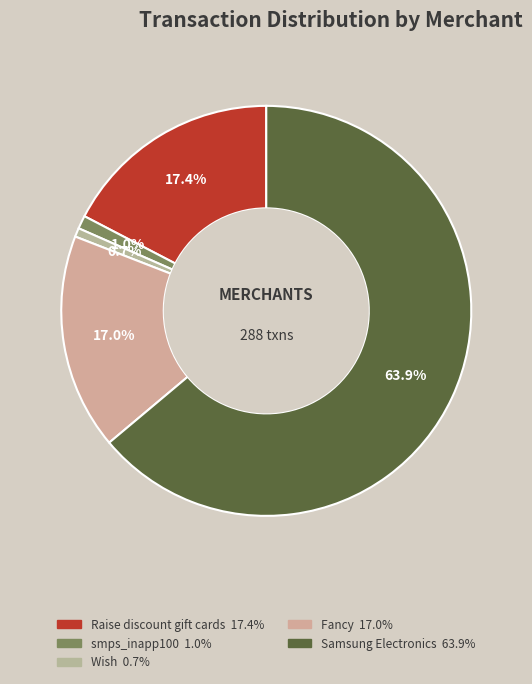

Rank the categories by value from lowest to highest.

Wish, smps_inapp100, Fancy, Raise discount gift cards, Samsung Electronics